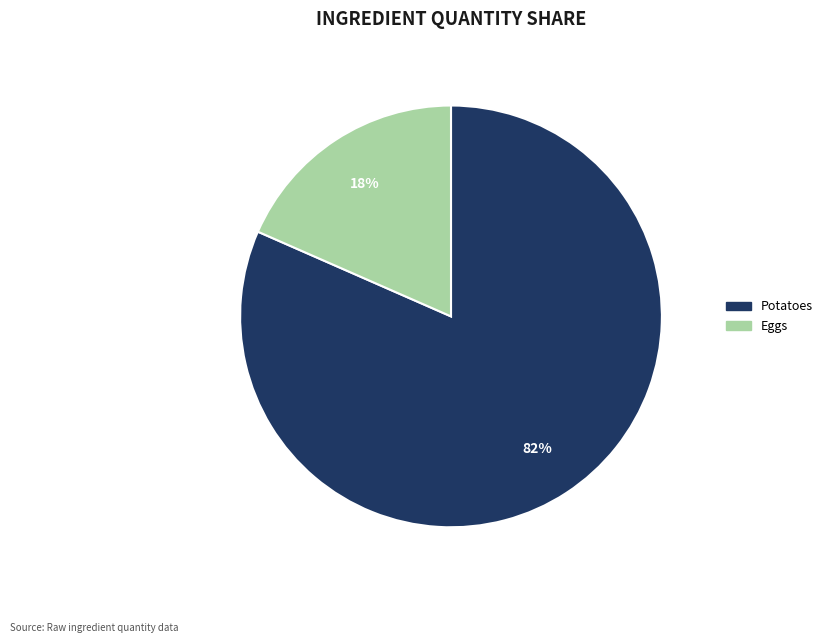

Does any single category account for the majority?

Yes